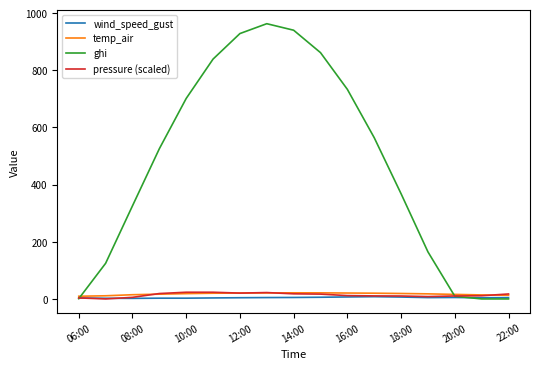

Which series has the largest total across all categories?

ghi